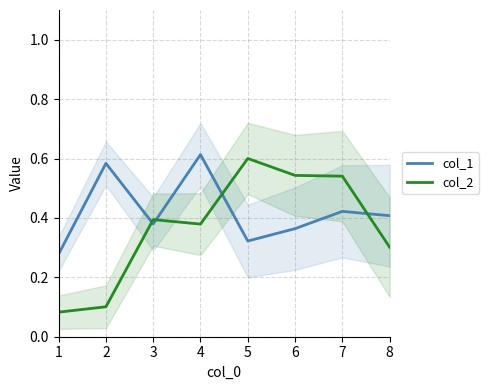

Which series changed the most between 1 and 8?

col_2